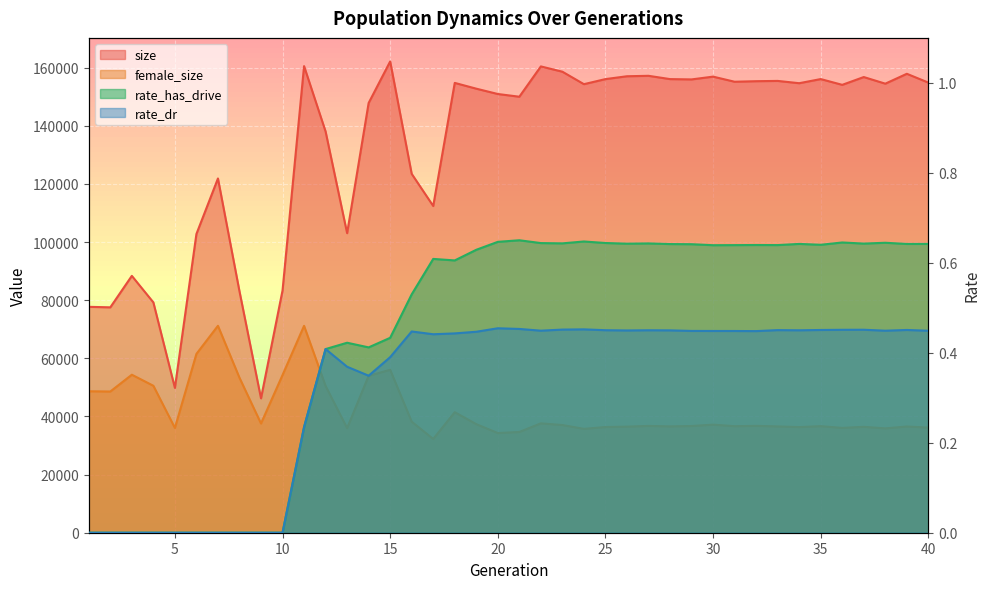

At which category does the chart reach its minimum across all series?

1